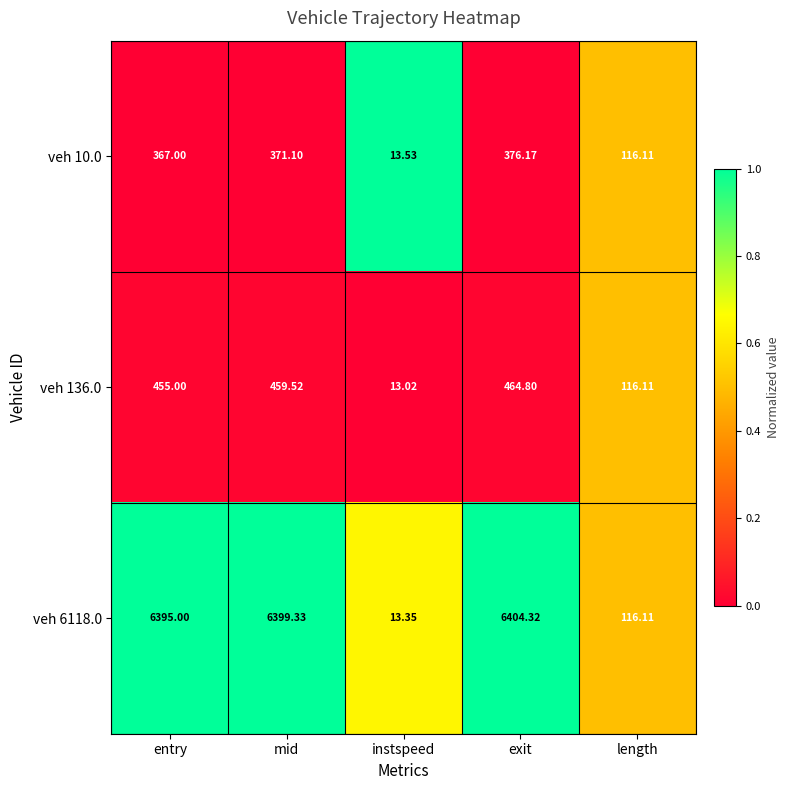

Where is veh 10.0 nearest to the value 194?

length